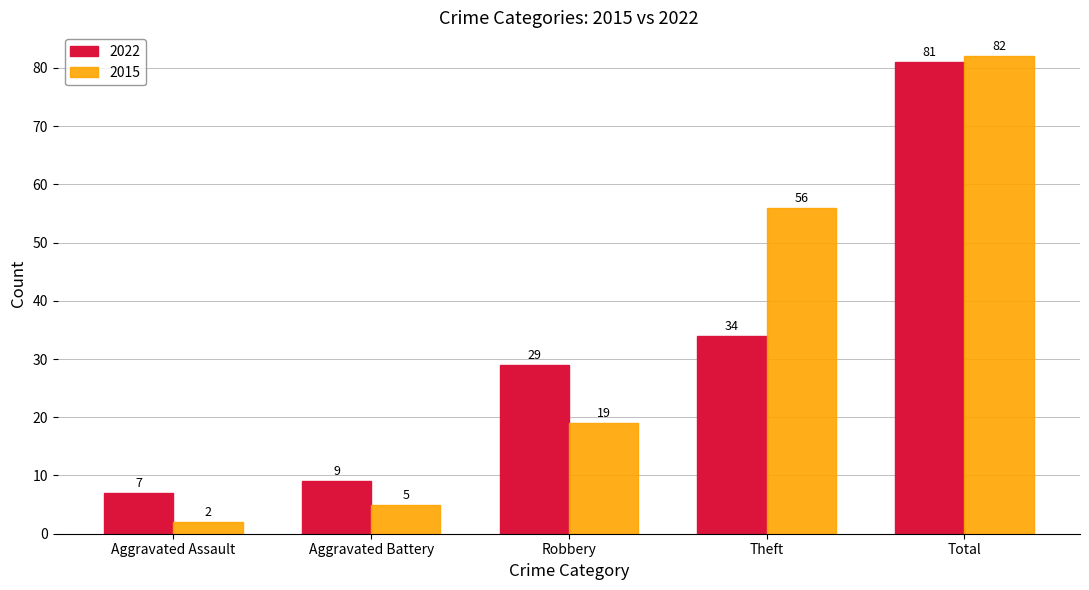

Reading right to left, extract all data points from this chart.

2022: Total=81	Theft=34	Robbery=29	Aggravated Battery=9	Aggravated Assault=7
2015: Total=82	Theft=56	Robbery=19	Aggravated Battery=5	Aggravated Assault=2